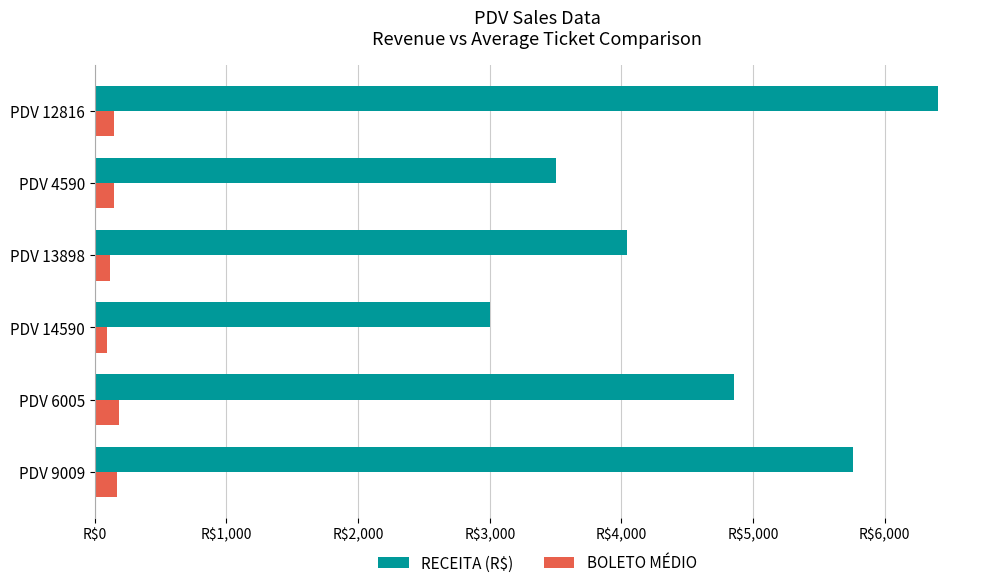

At which category is the sum across all series the highest?

PDV 12816